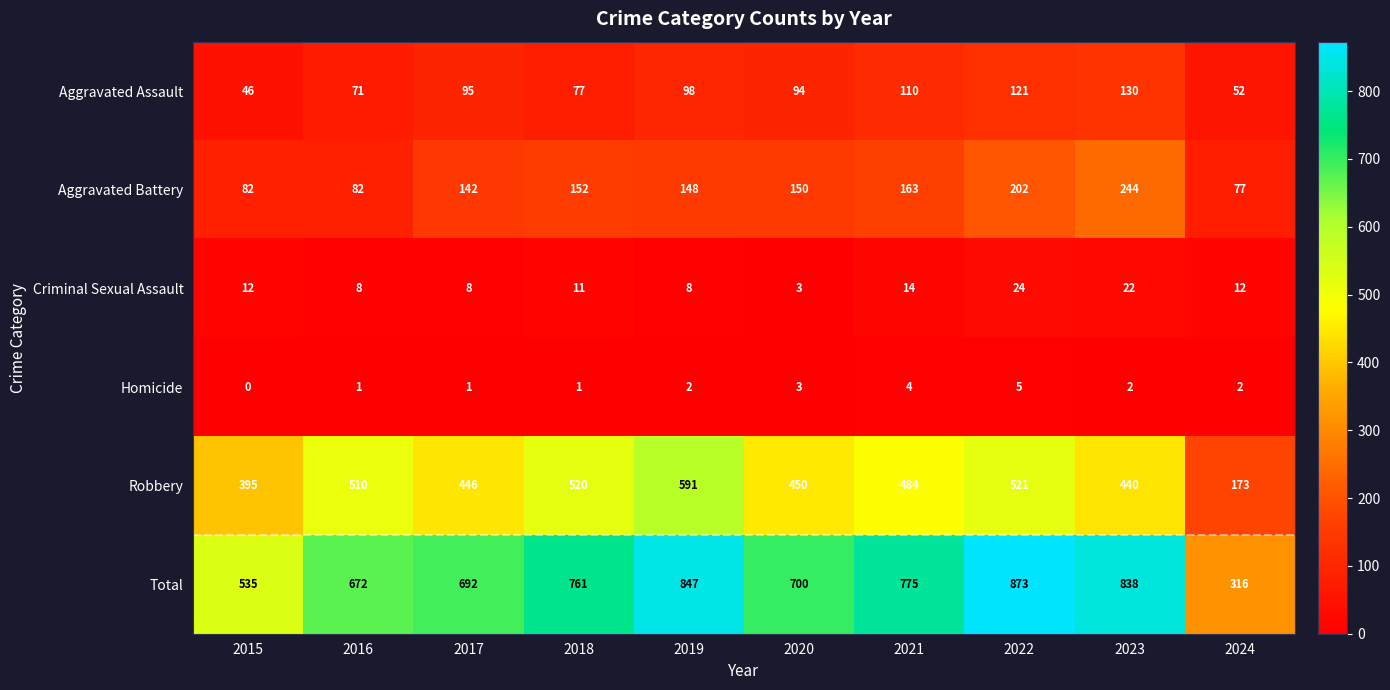

Which series has the widest spread of values?

Total